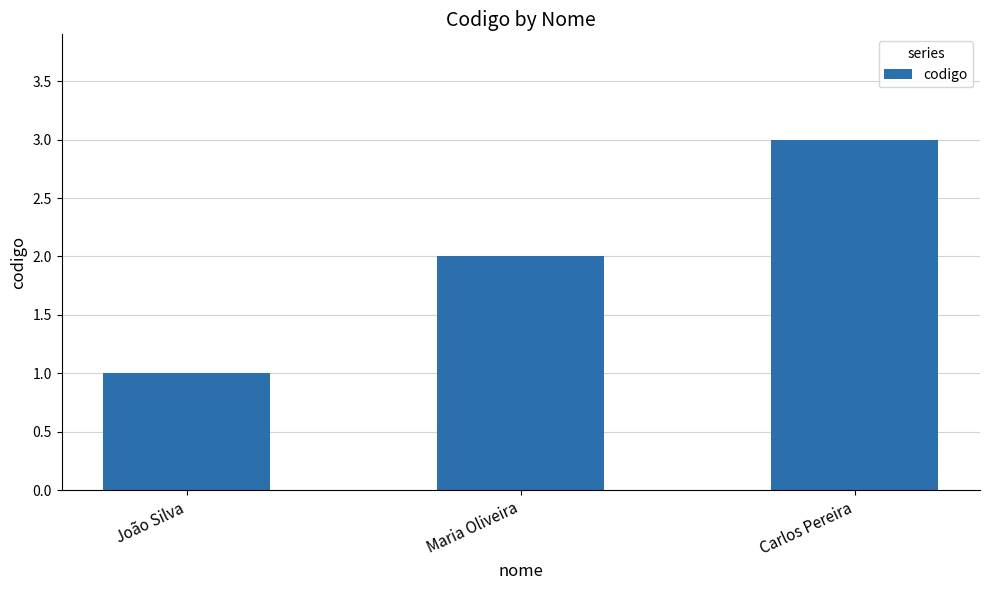

What is the label of the 3rd bar from the left?

Carlos Pereira